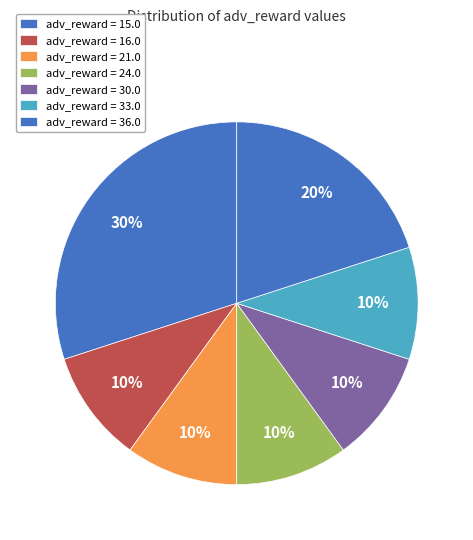

How many segments does this pie chart have?

7